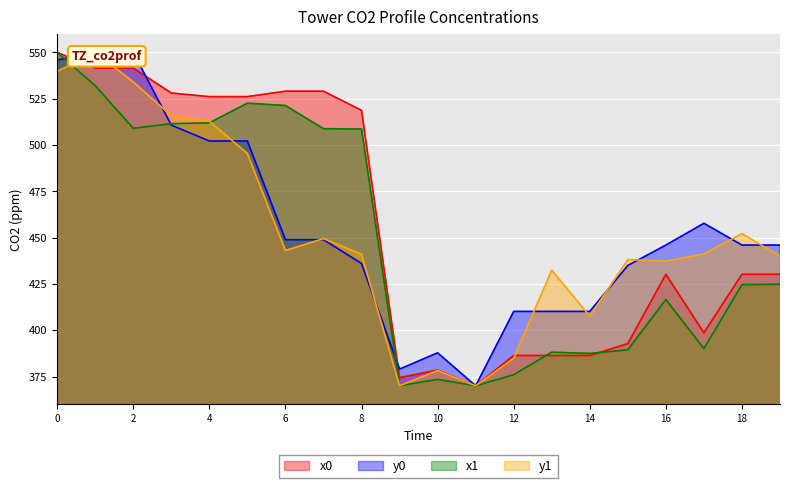

Where is x1 nearest to the value 460?

19